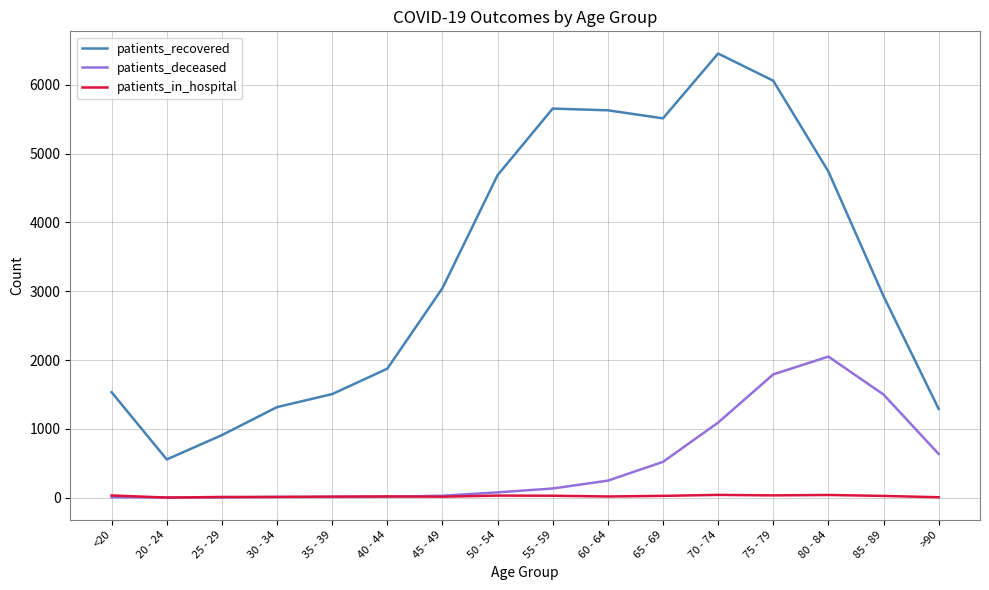

Where does the patients_in_hospital series first go above 25?

<20